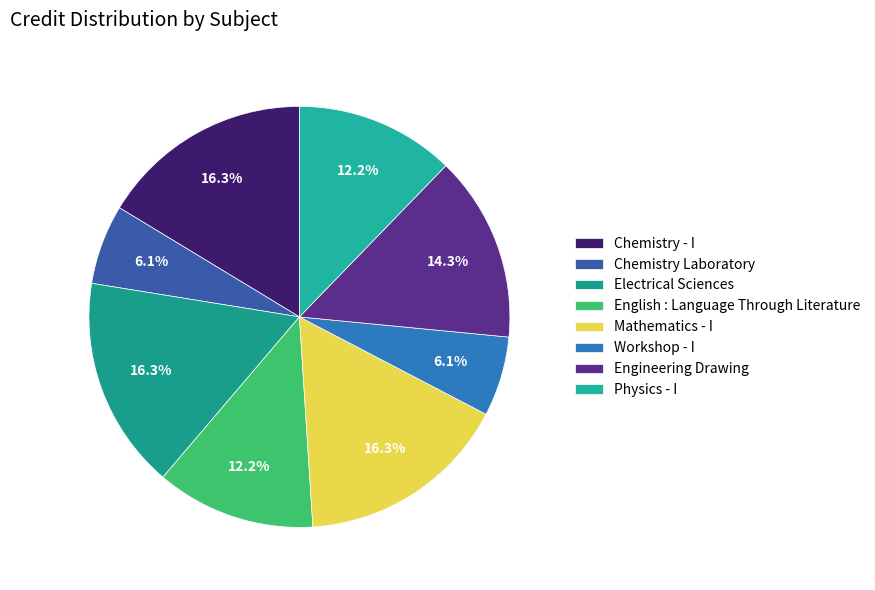

Which slice is the smallest?

Chemistry Laboratory